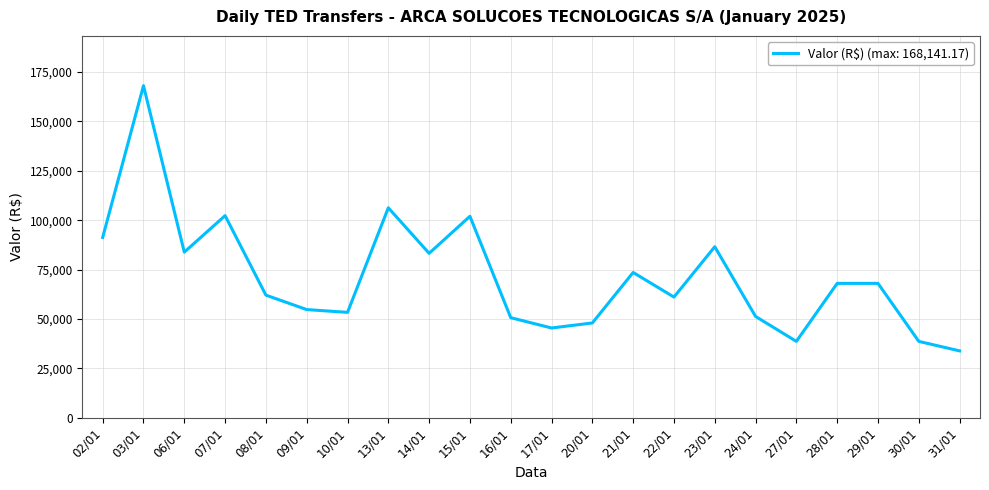

What is the sum of the values at 21/01 and 23/01?

160064.4